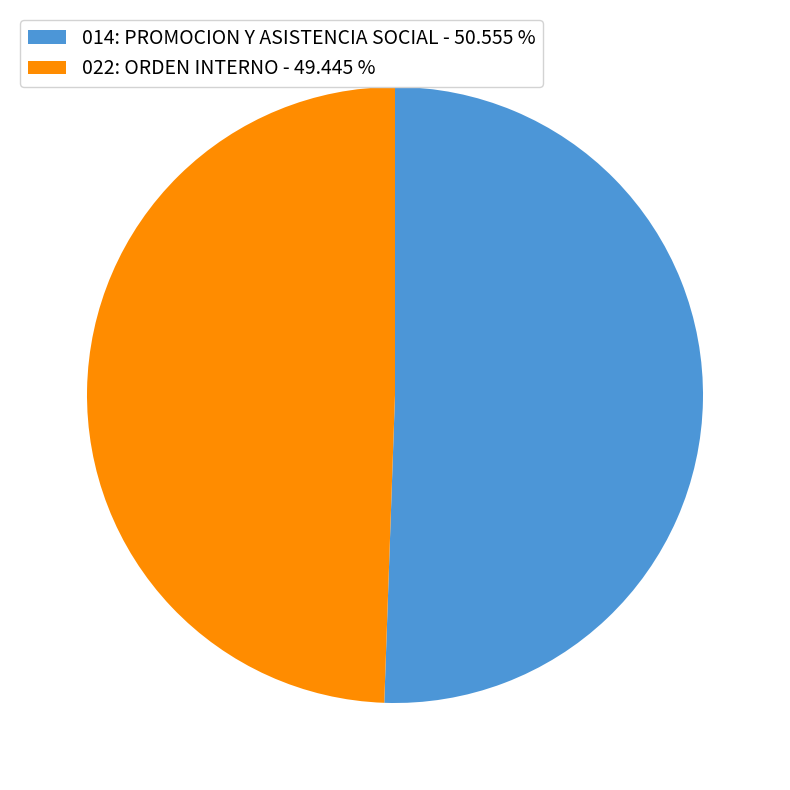

Which slice is the smallest?

022: ORDEN INTERNO